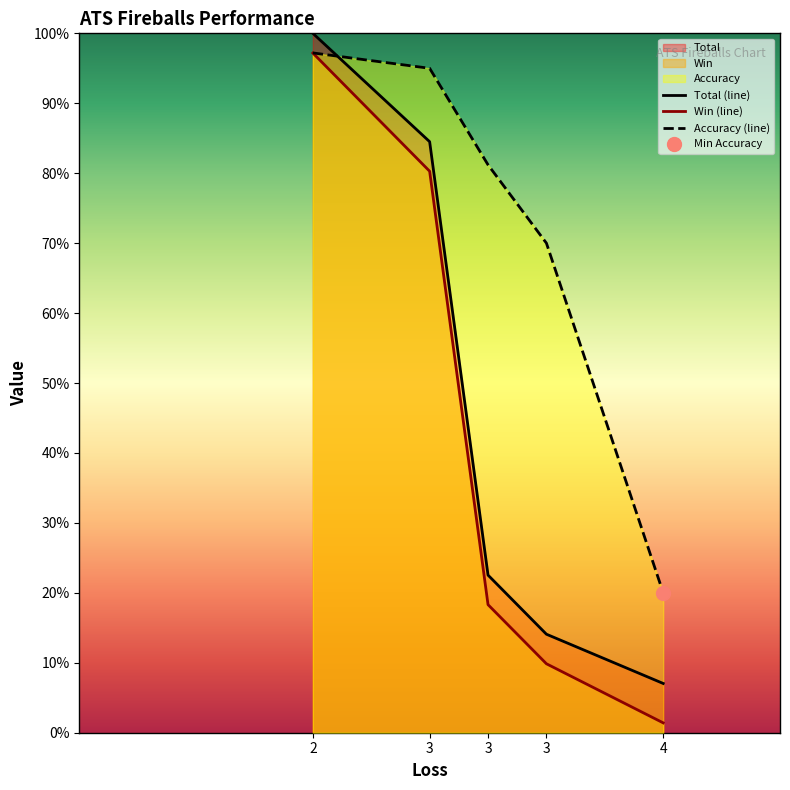

True or false: Accuracy and Total intersect in this chart.

True